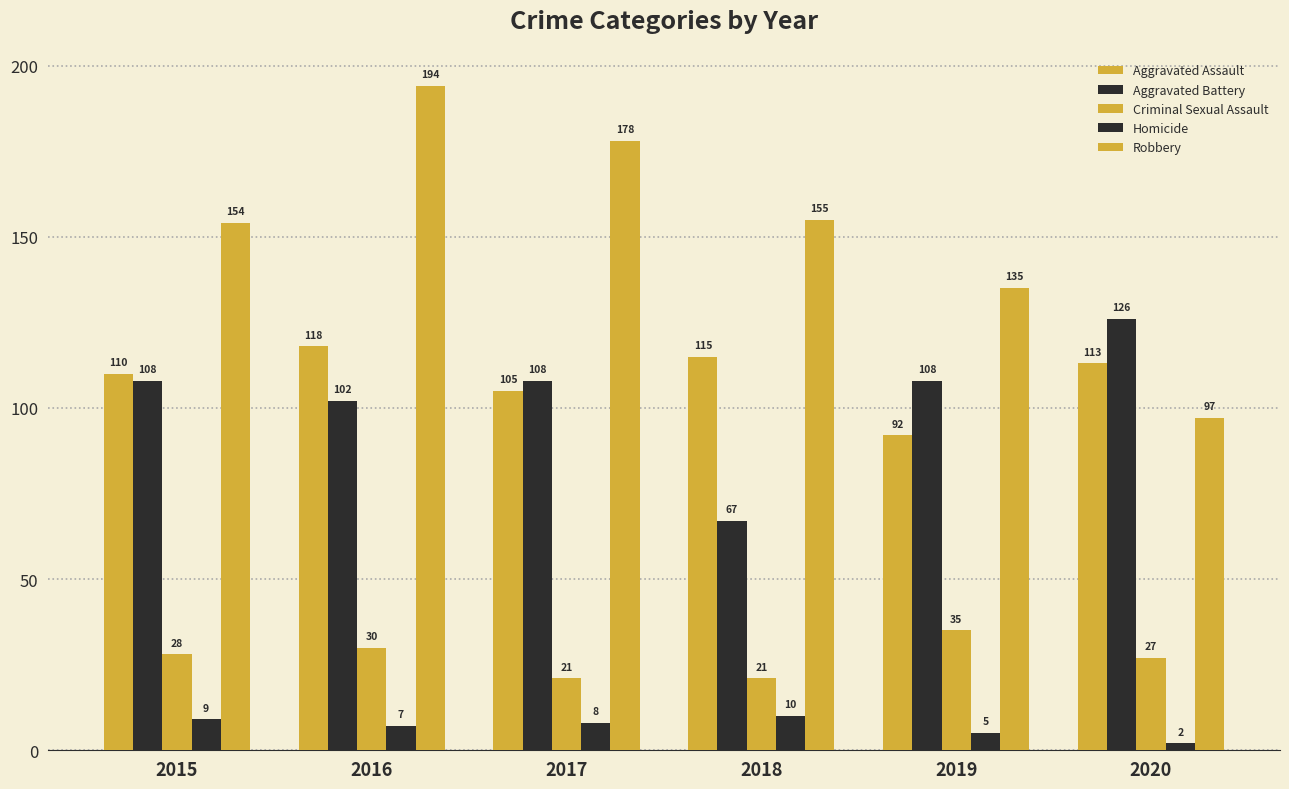

The value of Criminal Sexual Assault at 2018 is 10. True or false?

False